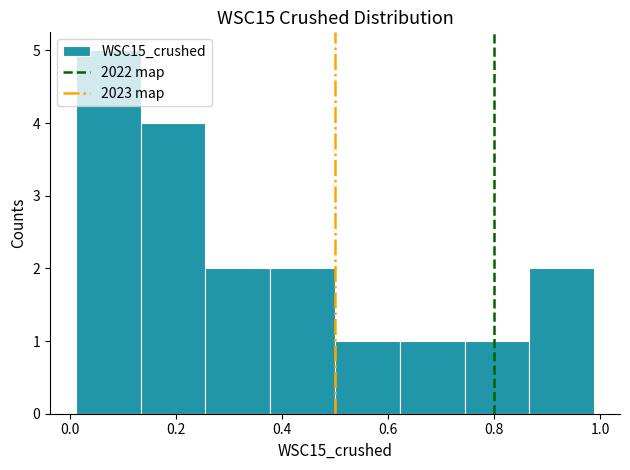

Reading left to right, list every bar in this chart as the range it spans on the x-axis followed by its height. Neither the bar edges nor the heights are printed on the chart, so give them approximately, as read against the axes.

0.02 to 0.14: 5
0.14 to 0.26: 4
0.26 to 0.38: 2
0.38 to 0.50: 2
0.50 to 0.62: 1
0.62 to 0.74: 1
0.74 to 0.86: 1
0.86 to 0.98: 2